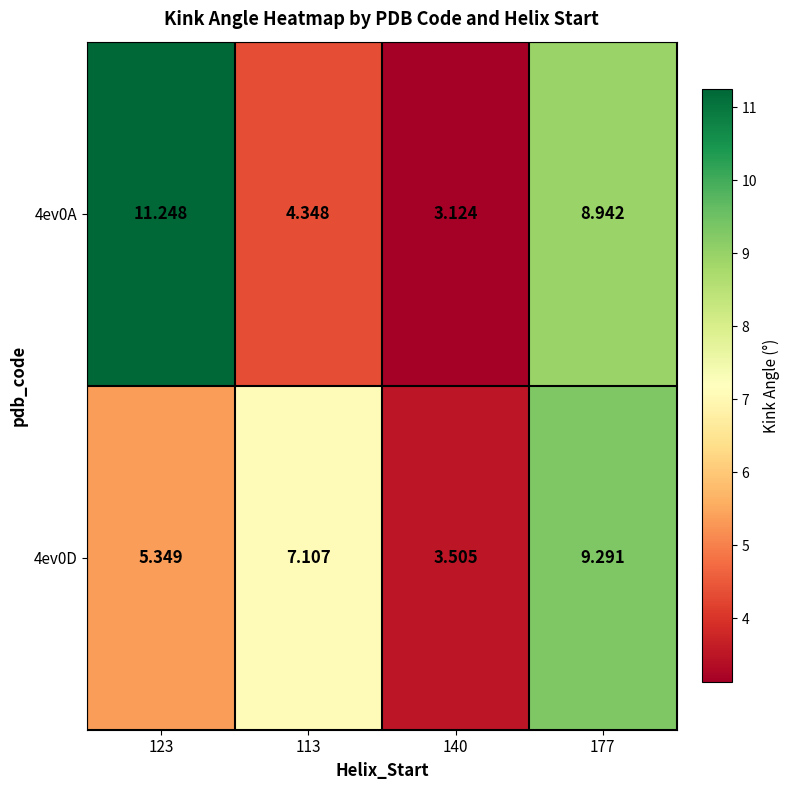

Is the value of 4ev0A at 177 greater than the value of 4ev0D at 140?

Yes